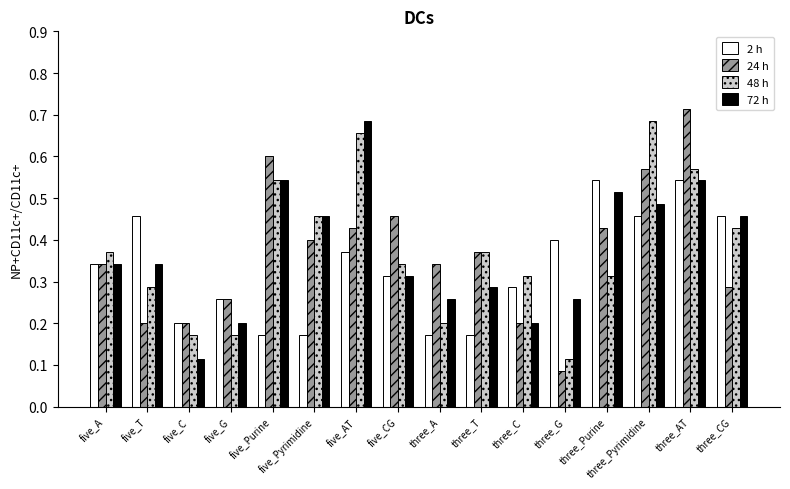

What is the sum of the 24 h values at three_Pyrimidine and five_Purine?

1.2